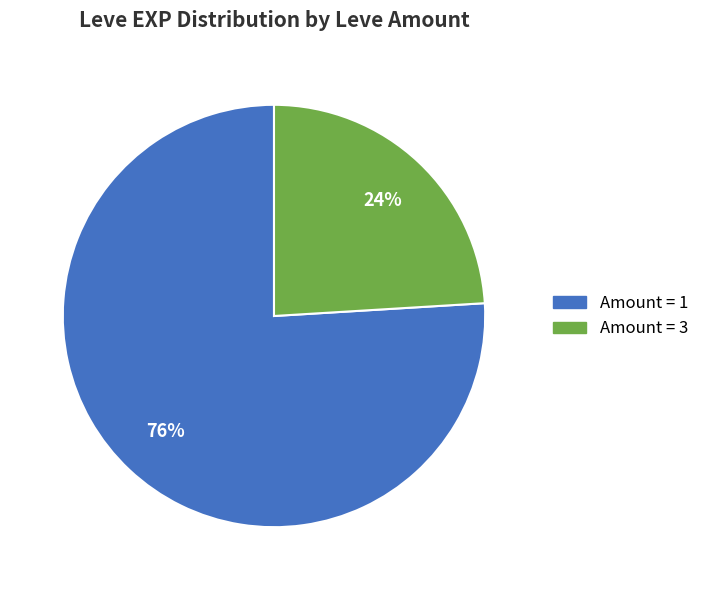

To the nearest percent, what is the average slice percentage?

50%